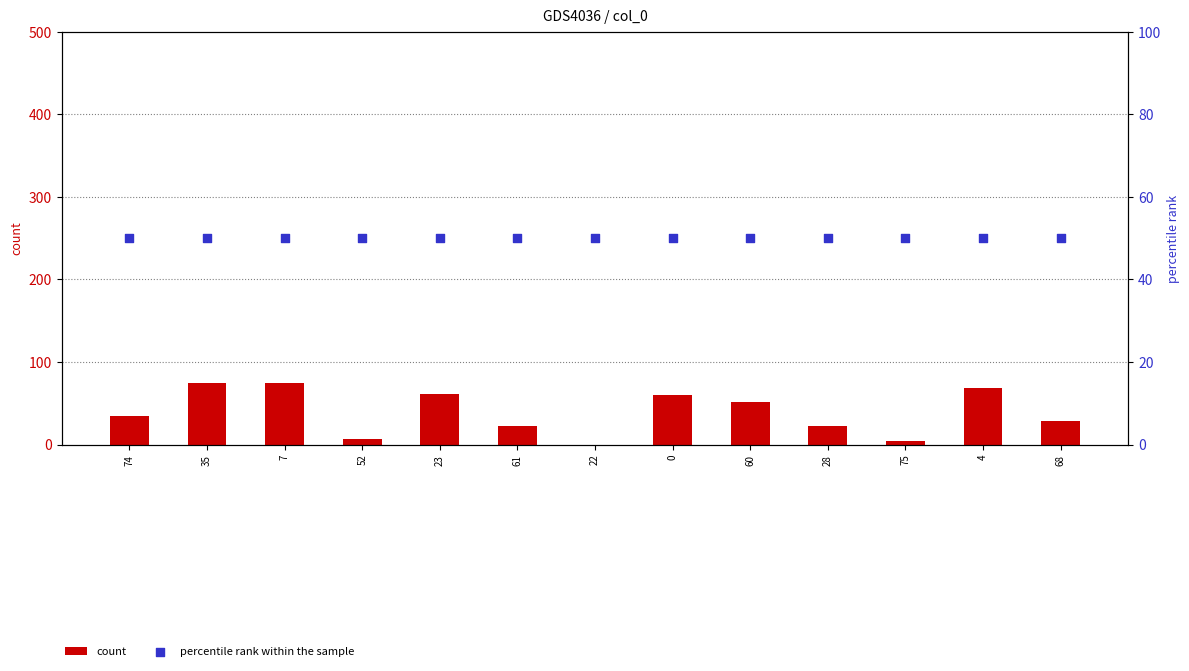

Which series reaches the minimum Y coordinate?

count